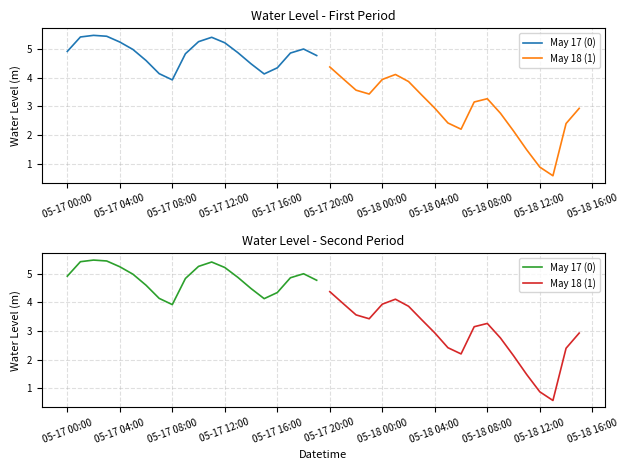

True or false: May 18 (1) and May 17 (0) intersect in this chart.

False